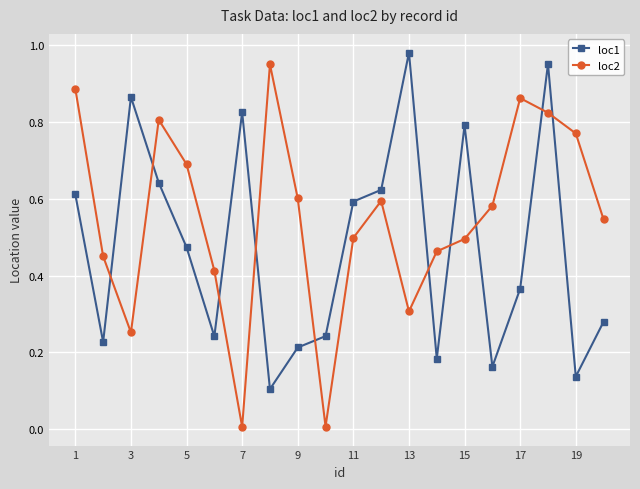

List the series in order of their overall mean, lowest first.

loc1, loc2